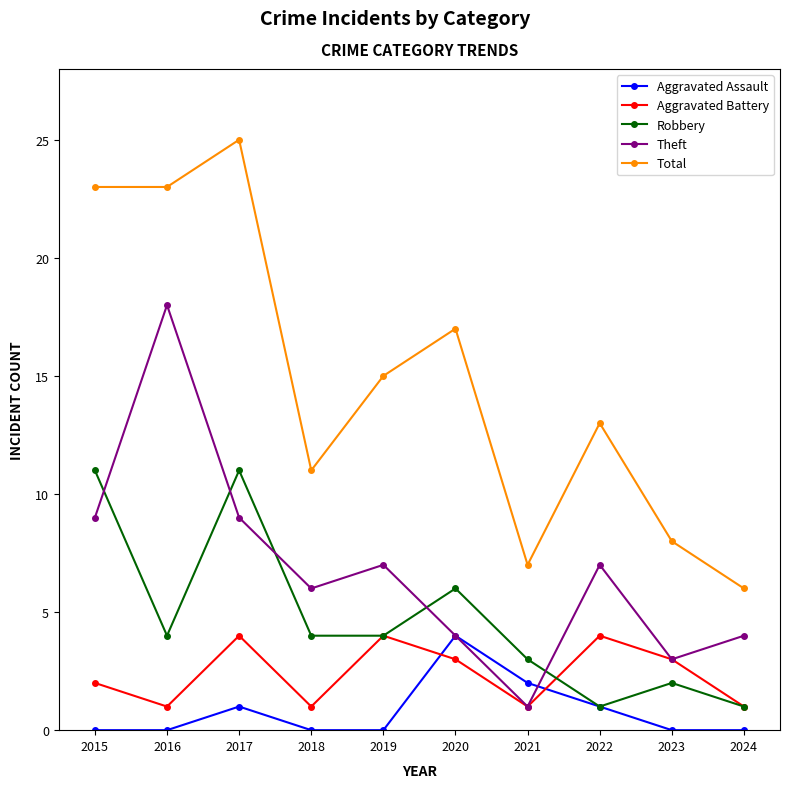

What is the difference between the second highest and second lowest values in the Aggravated Battery series?

3